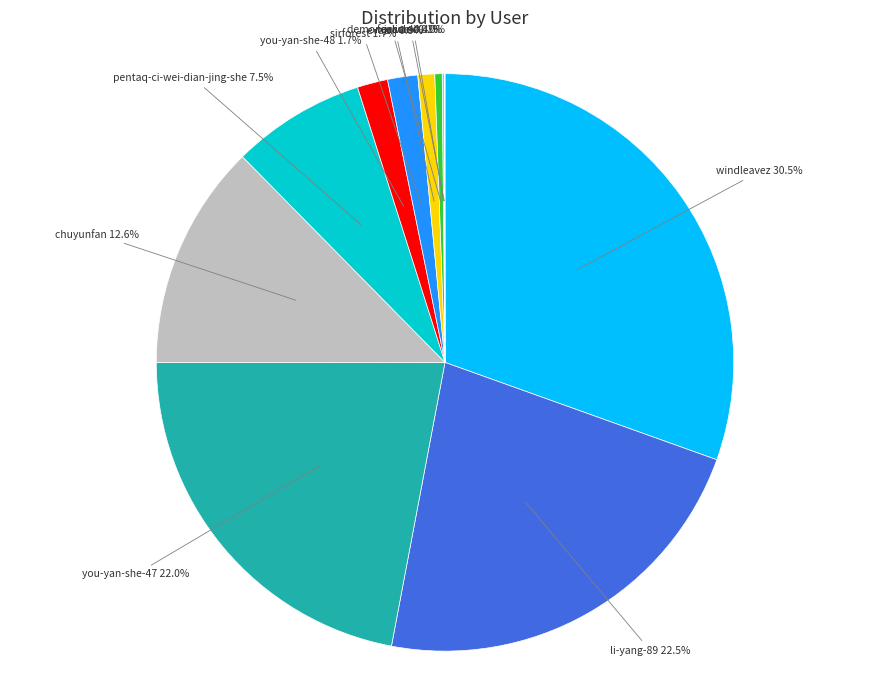

Which slice is the largest?

windleavez